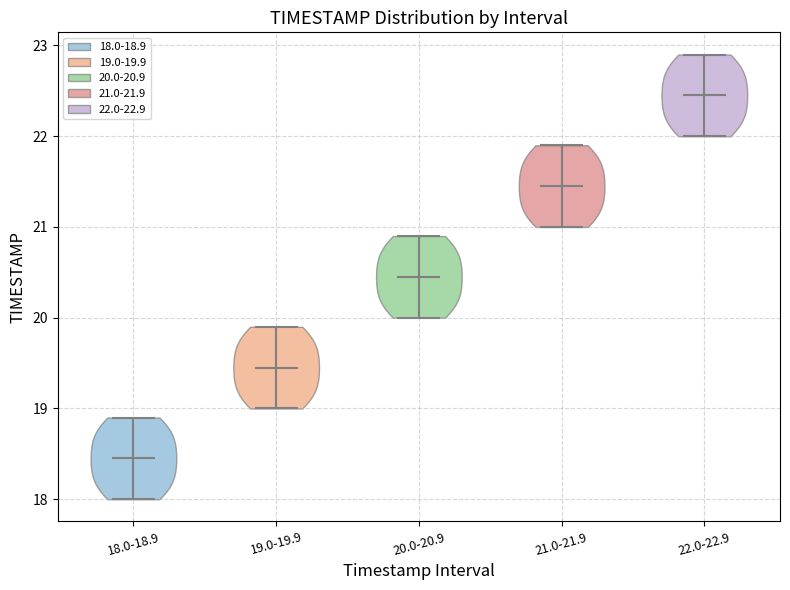

Where does the median line of the violin for 21.0-21.9 sit on the y-axis? The values are not printed on the chart, so give them approximately, as read against the axis.

21.5